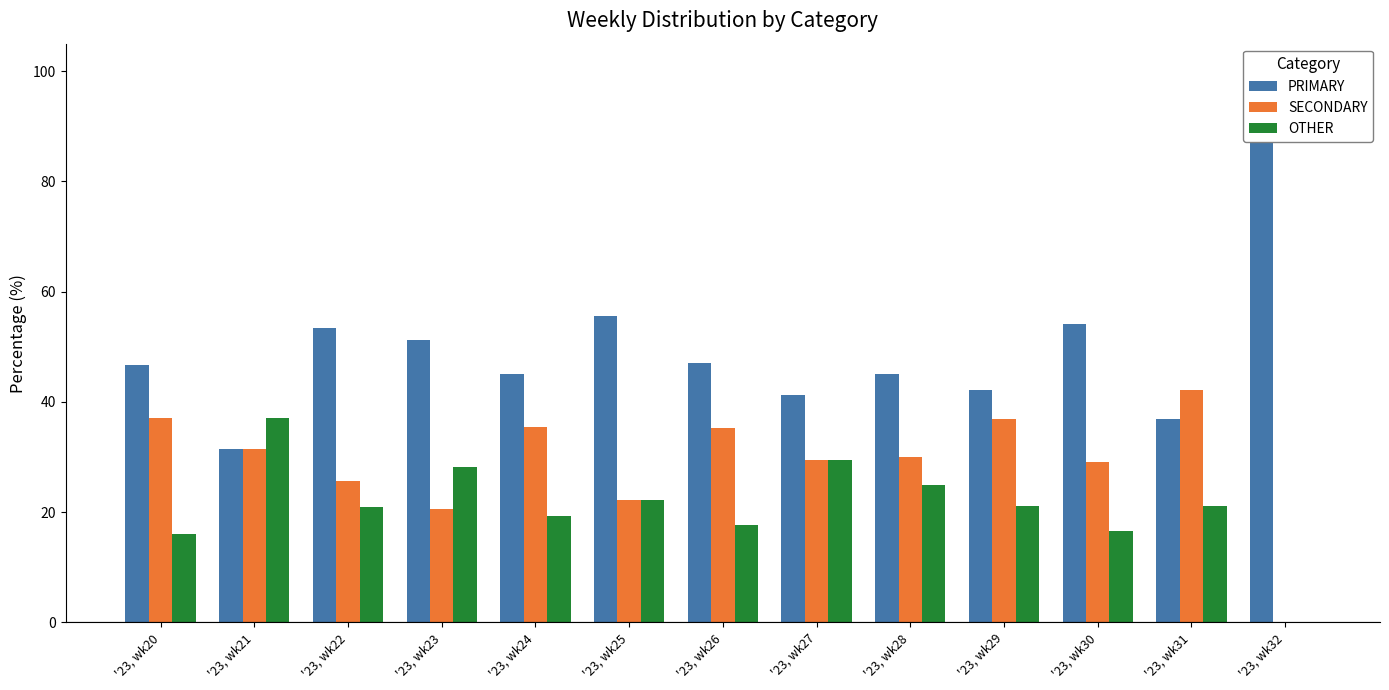

List the series in order of their overall mean, lowest first.

OTHER, SECONDARY, PRIMARY